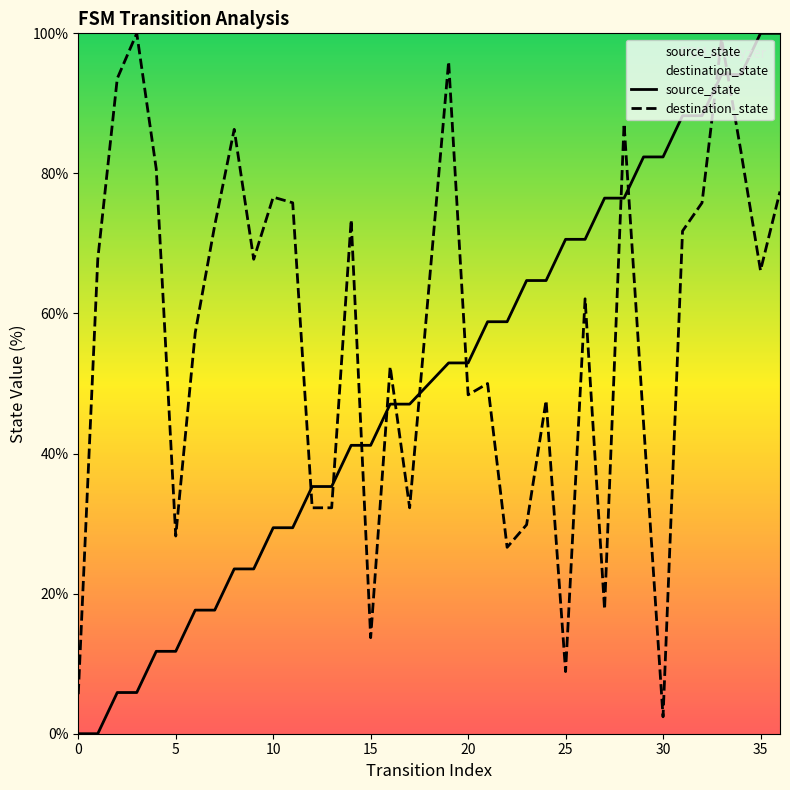

Reading left to right, what are all the values shown in this chart?

source_state: 0.0	0.0	5.9	5.9	11.8	11.8	17.6	17.6	23.5	23.5	29.4	29.4	35.3	35.3	41.2	41.2	47.1	47.1	52.9	52.9	58.8	58.8	64.7	64.7	70.6	70.6	76.5	76.5	82.4	82.4	88.2	88.2	94.1	94.1	100.0	100.0
destination_state: 5.6	67.7	93.5	100.0	80.6	28.2	57.3	72.6	86.3	67.7	76.6	75.8	32.3	32.3	73.4	13.7	52.4	32.3	96.0	48.4	50.0	26.6	29.8	47.6	8.9	62.1	17.7	87.1	44.4	2.4	71.8	75.8	99.2	83.1	66.1	77.4